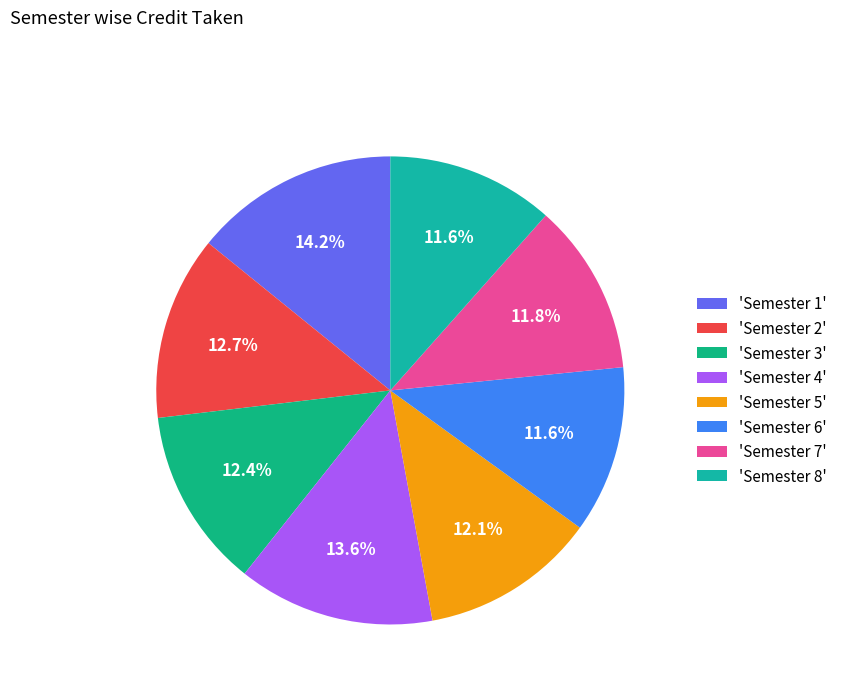

To the nearest percent, what is the difference between the largest and smallest slice percentages?

3%